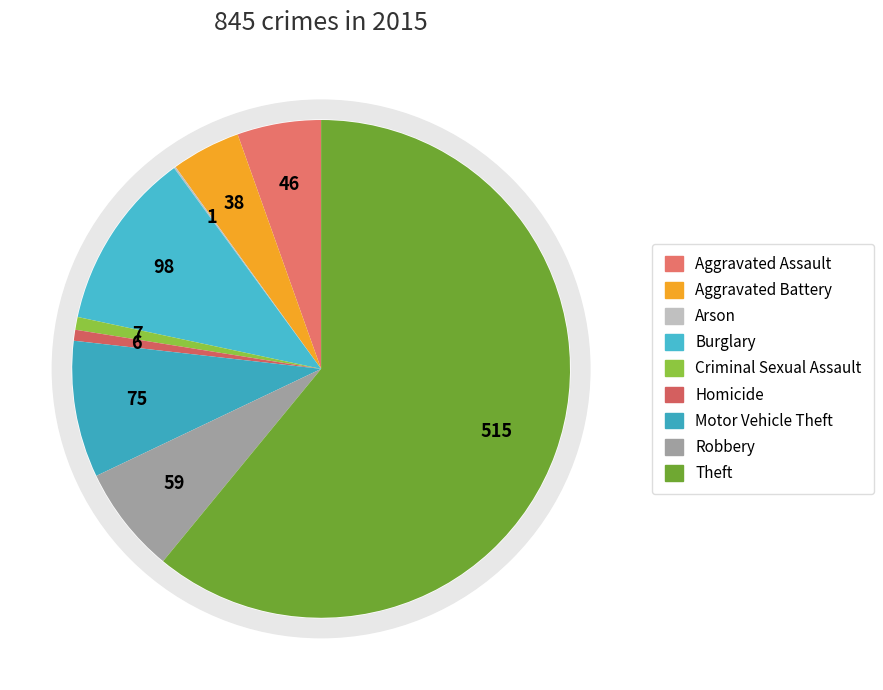

What is the largest slice in the pie chart?

Theft